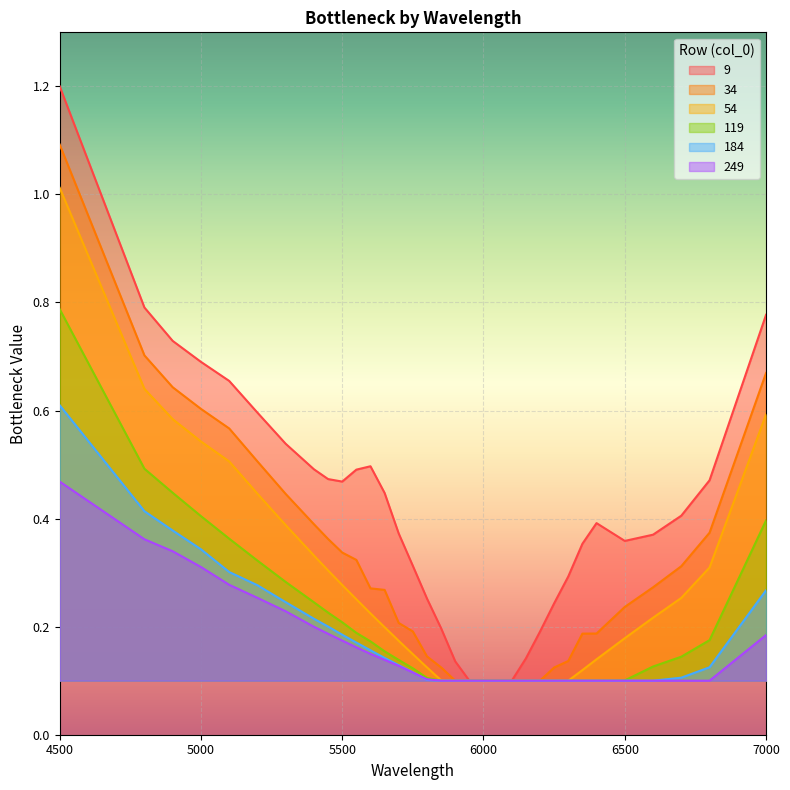

How many lines are shown in the chart?

6